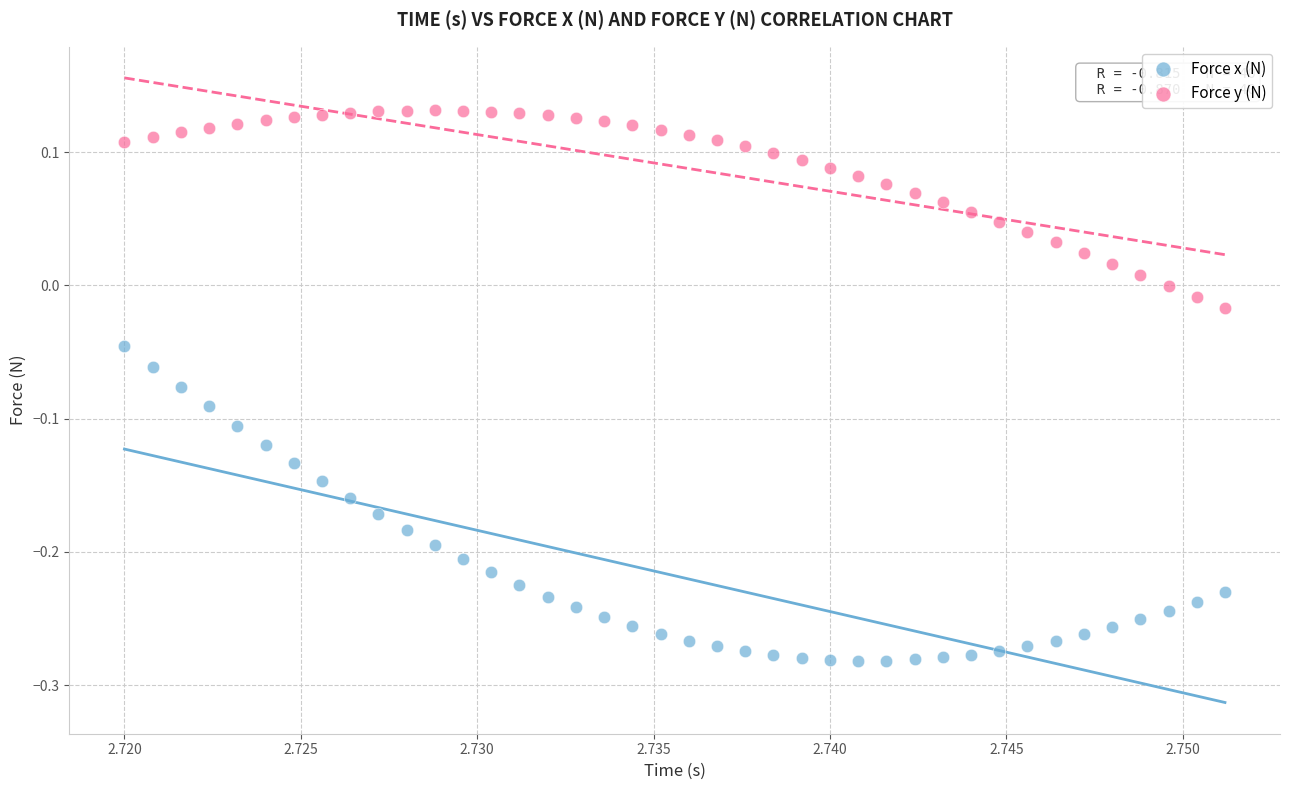

Across all data points, what is the range of Y values (max minus min)?

0.4